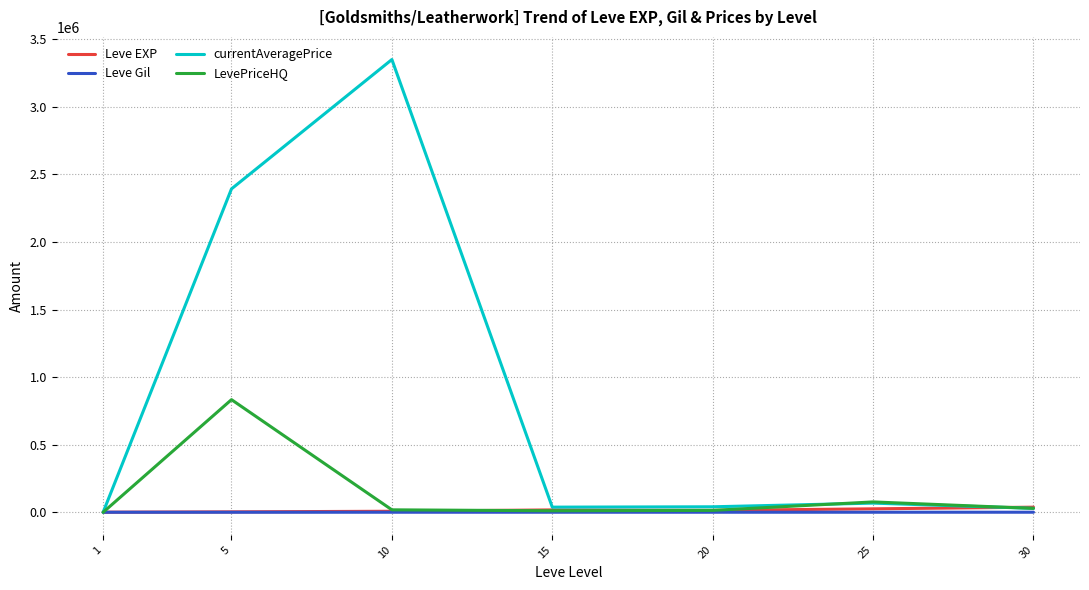

What is the difference between the highest and lowest values at 20?

40325.2